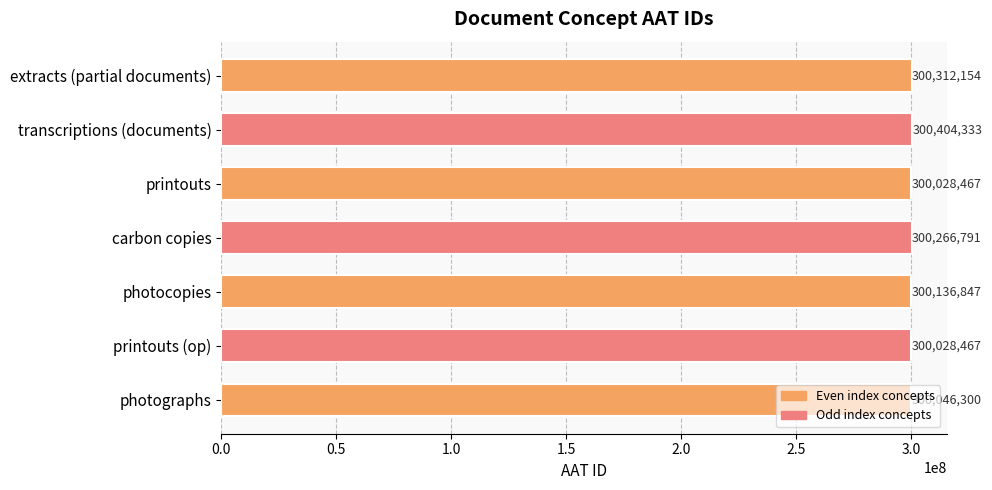

The chart shows a value of 300028467 at printouts (op). True or false?

True